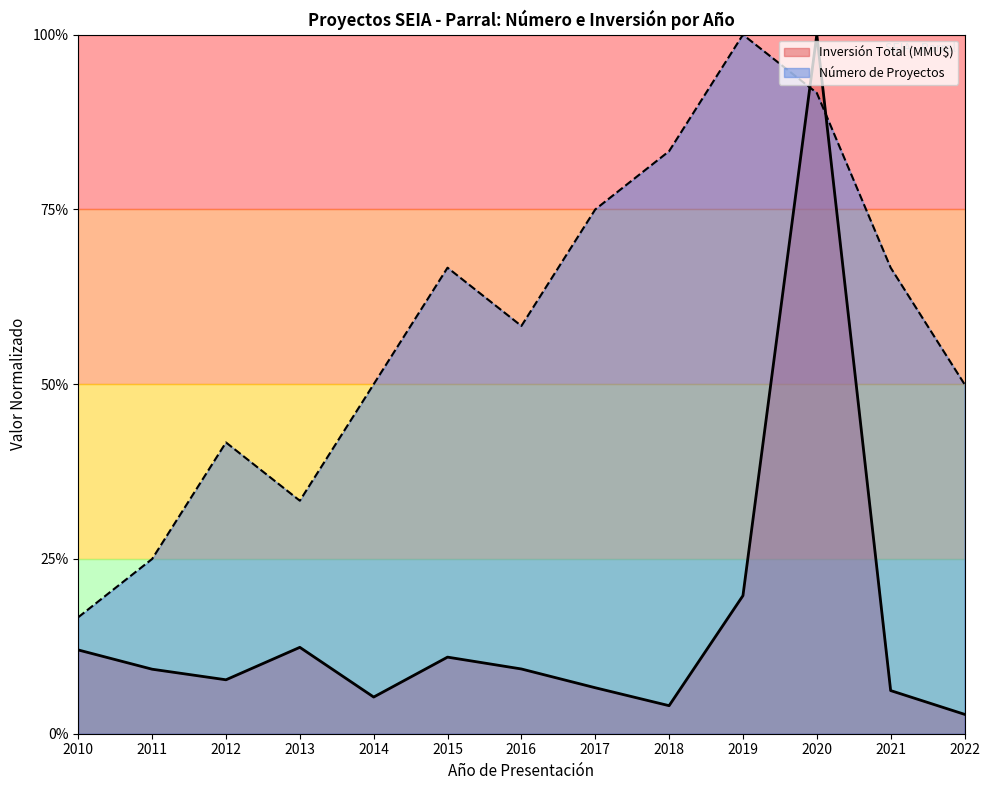

What is the difference between the maximum and minimum values in the Número de Proyectos series?

0.8